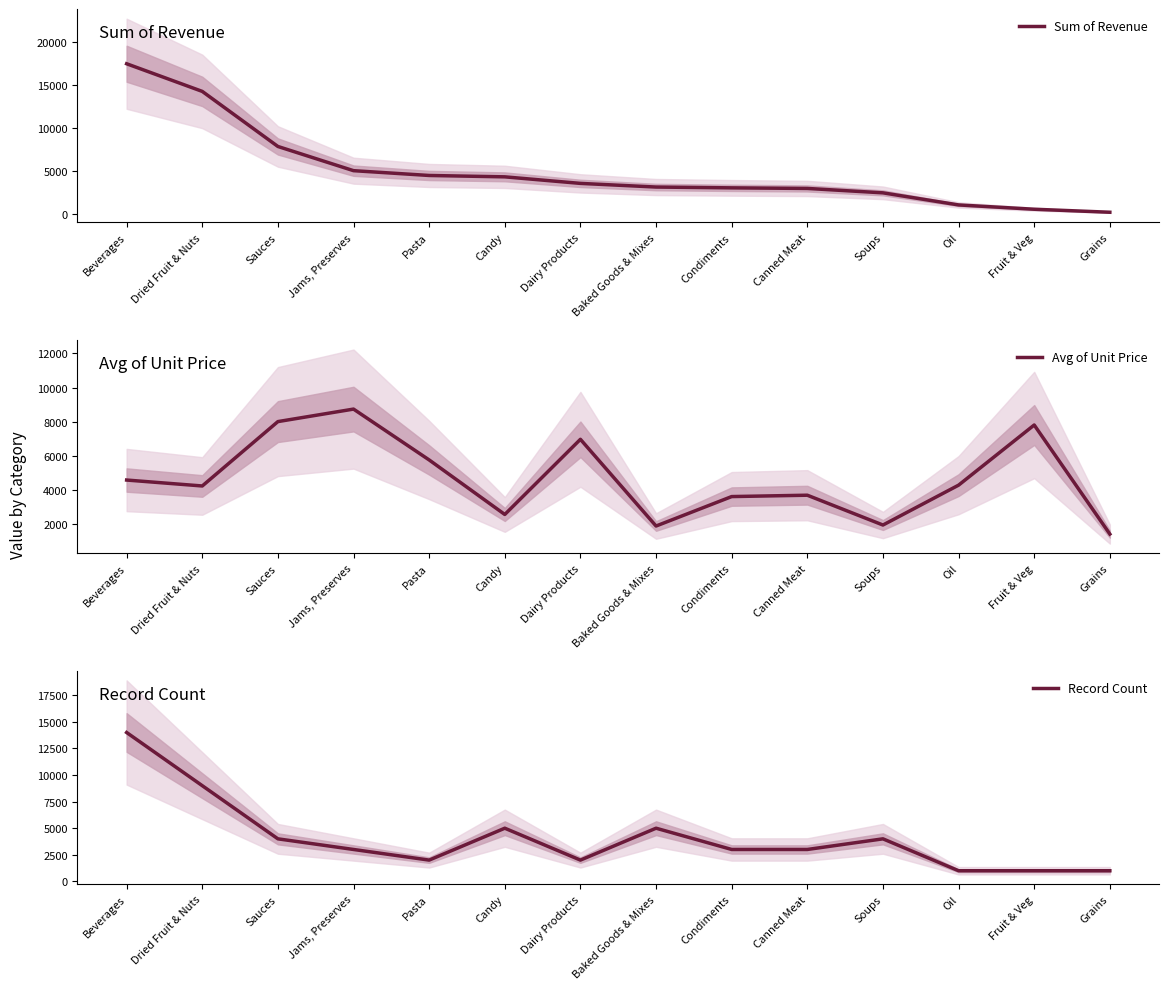

At how many categories does at least one series exceed 14329?

1